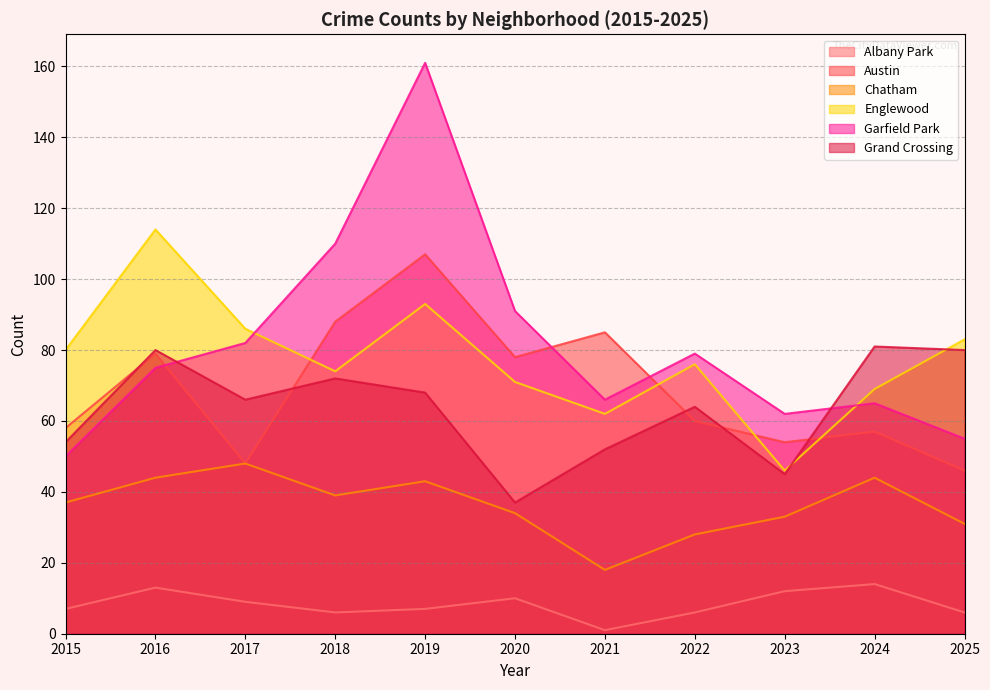

In Garfield Park, how many points are lower than both neighbors (excluding endpoints)?

2